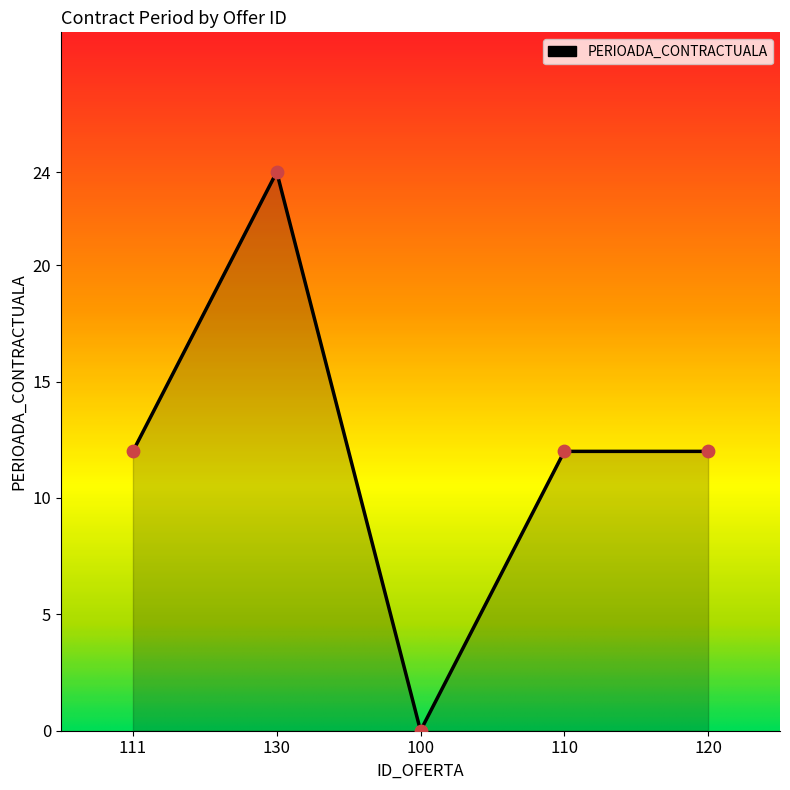

What is the ratio of the value at 120 to the value at 111?

1.0